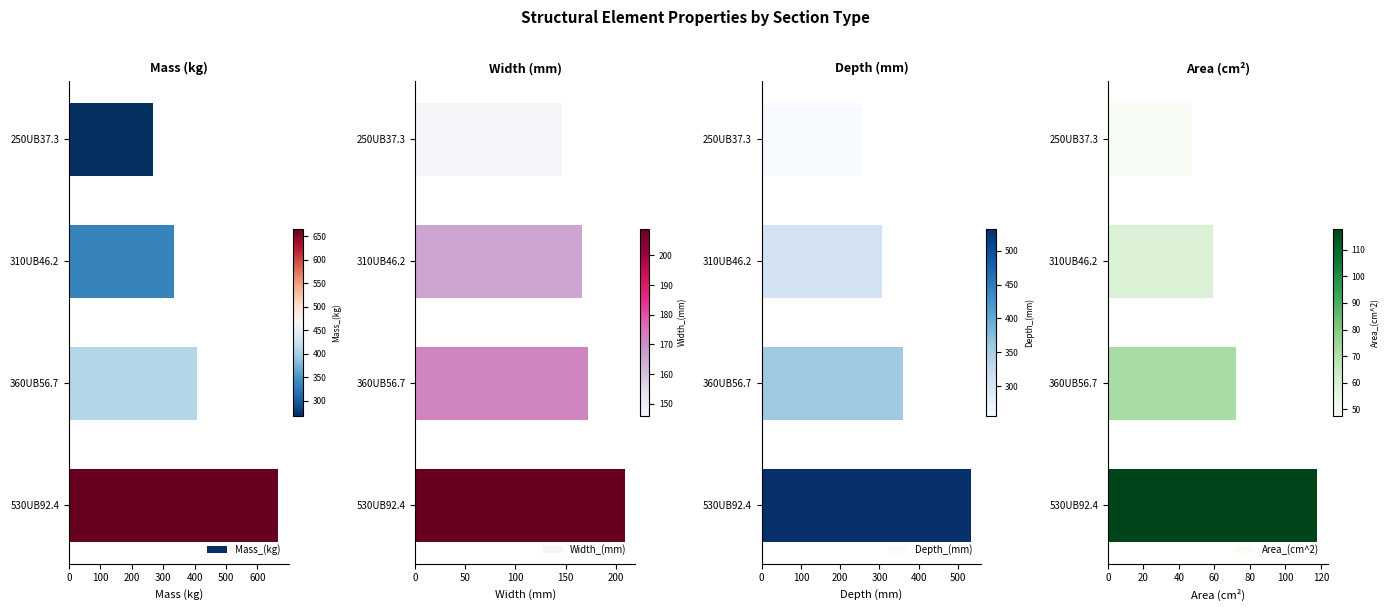

What is the difference between the second highest and second lowest values in the Depth_(mm) series?

52